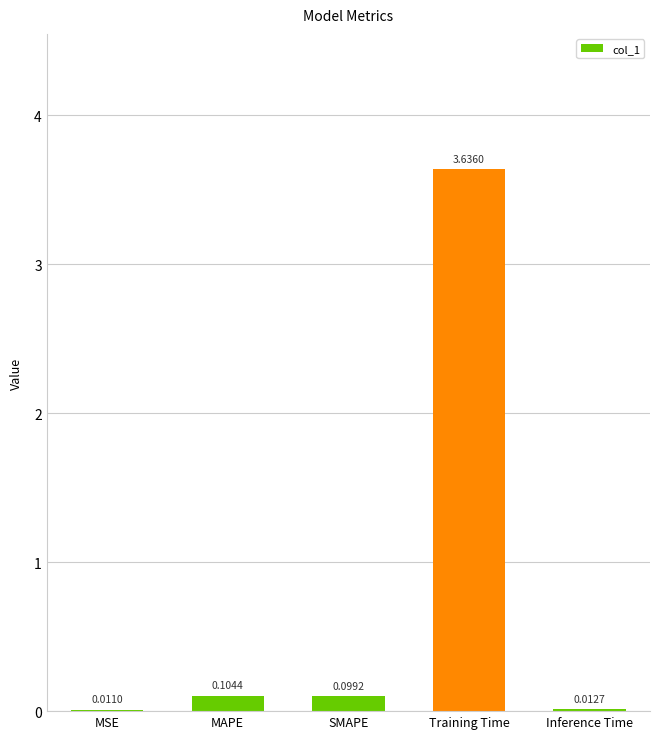

What is the sum of all values?

3.9